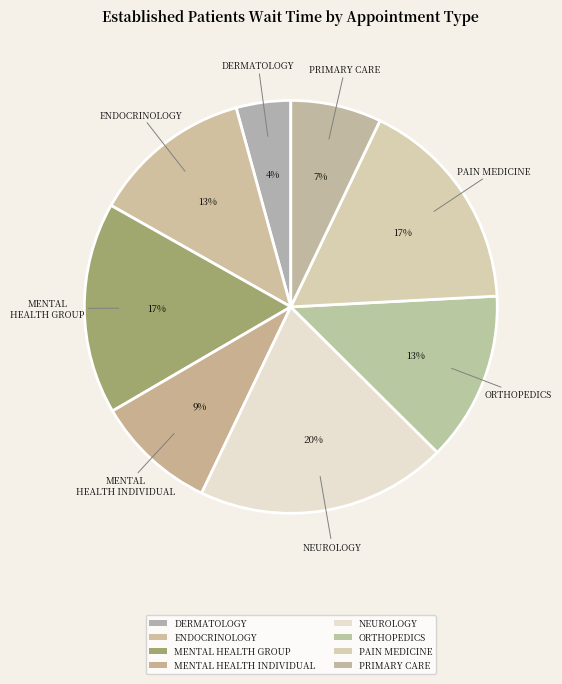

Count the number of slices in the pie.

8